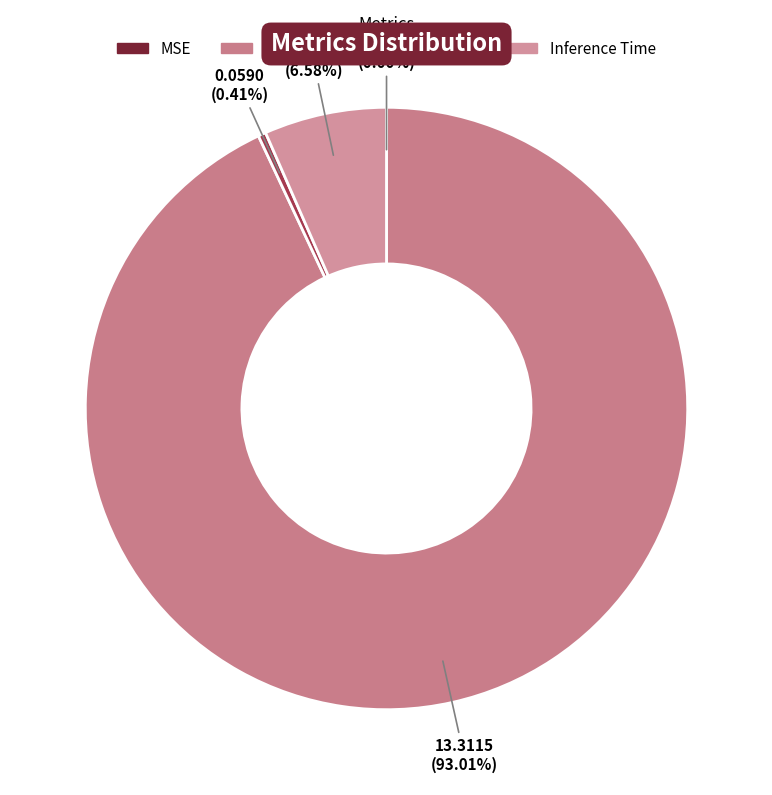

The Training Time slice represents 0% of the pie. True or false?

True